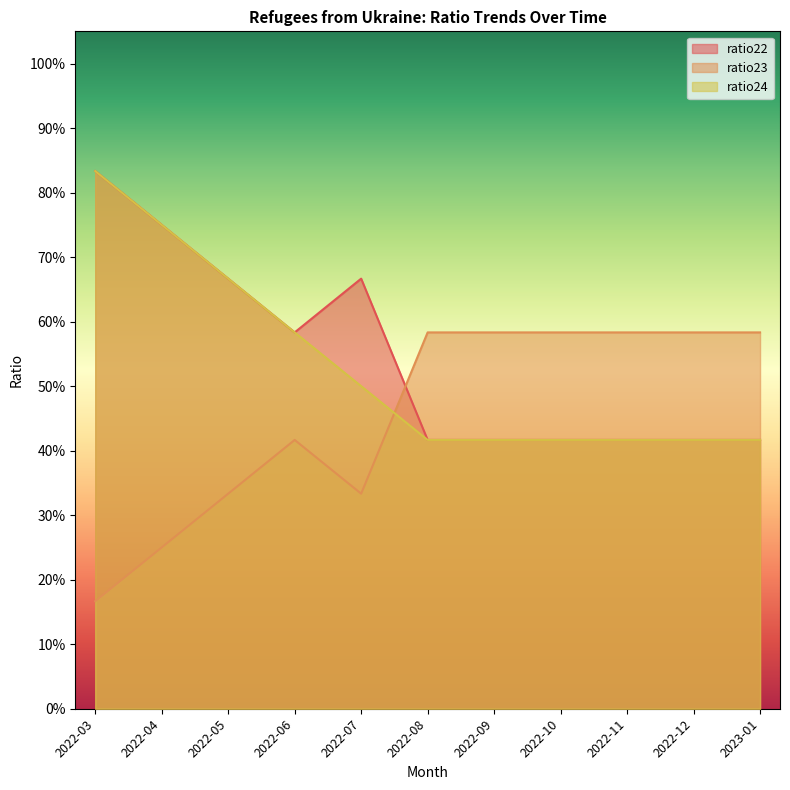

Between 2022-03 and 2022-08, which series saw the biggest shift?

ratio22